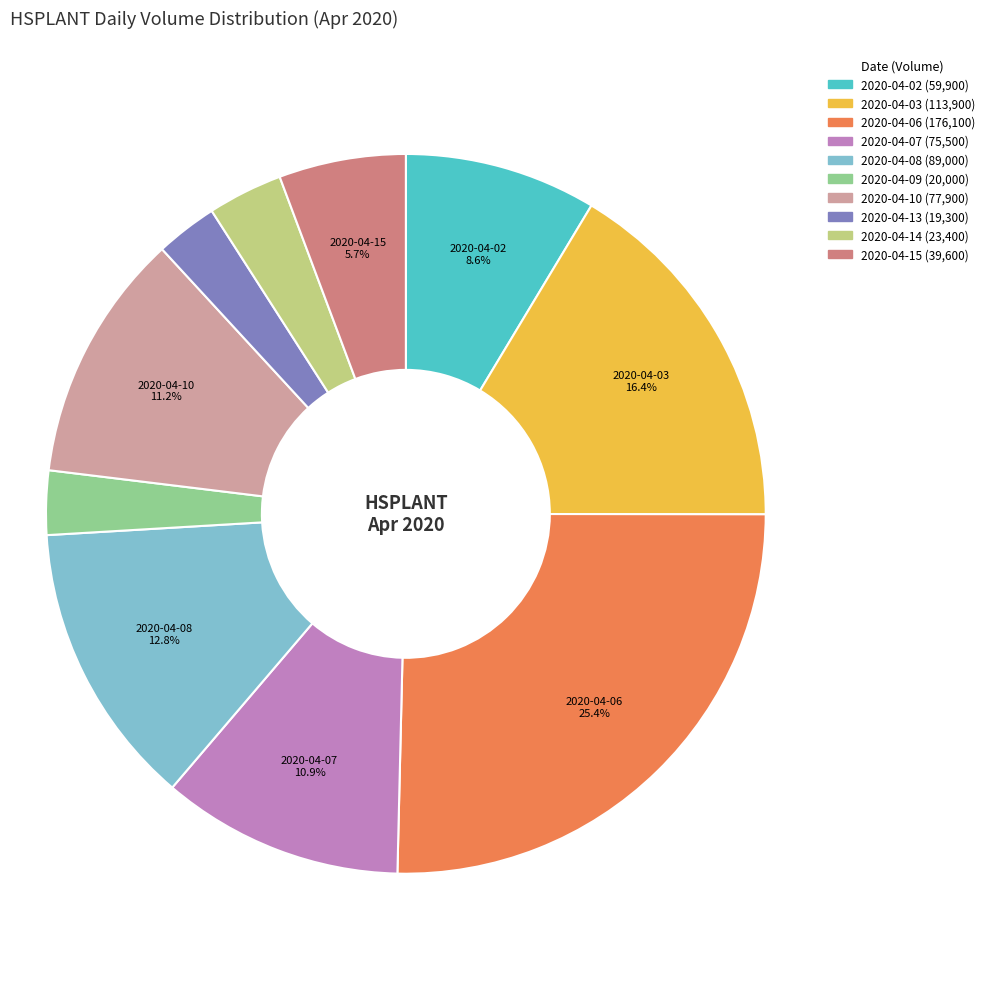

To the nearest percent, what is the combined percentage of 2020-04-02 and 2020-04-03?

25%